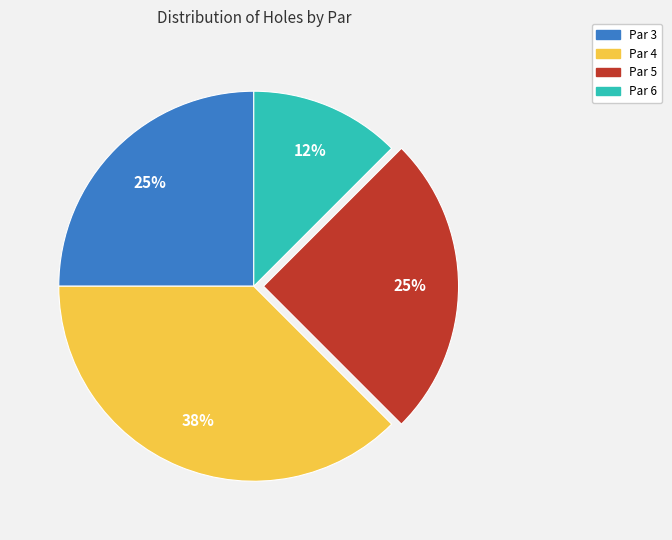

To the nearest percent, what is the combined percentage of Par 5 and Par 3?

50%